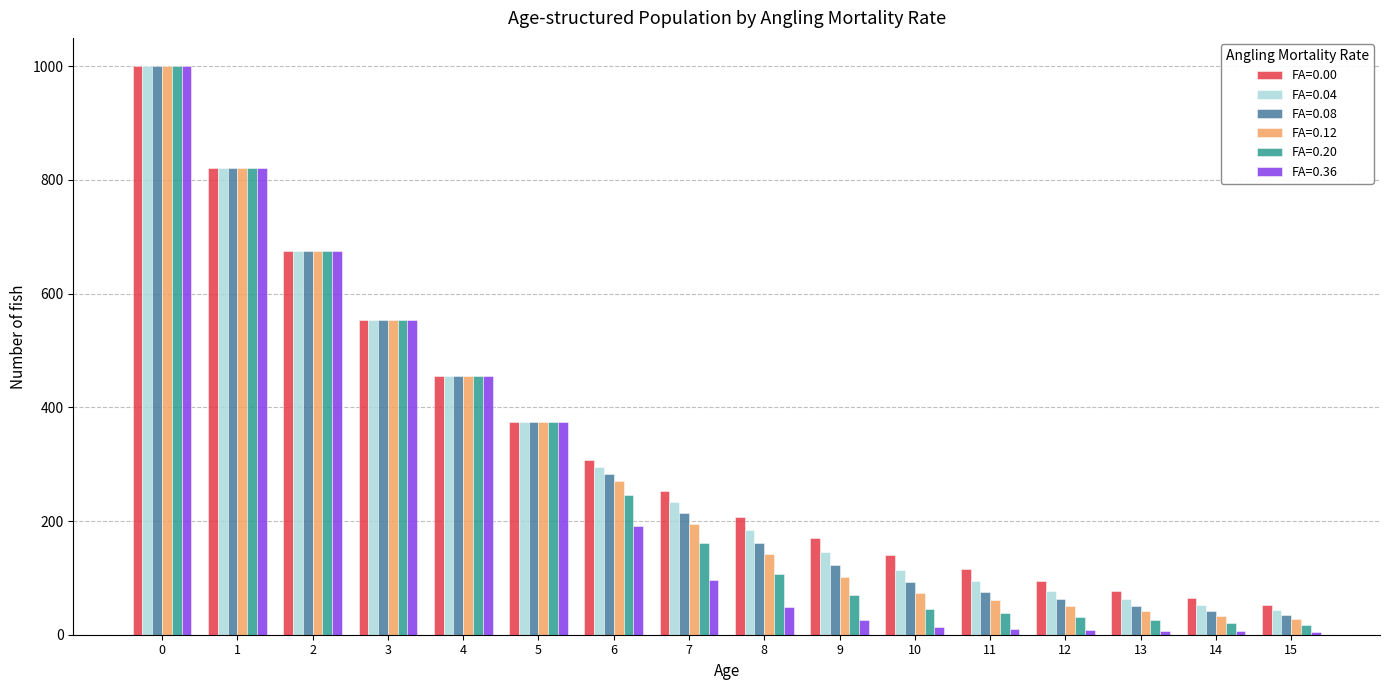

Which series changed the most between 2 and 11?

FA=0.36